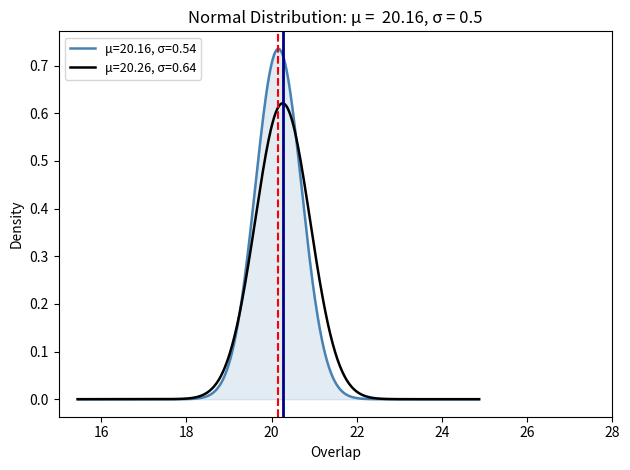

Which series has the largest range (max minus min)?

μ=20.16, σ=0.54